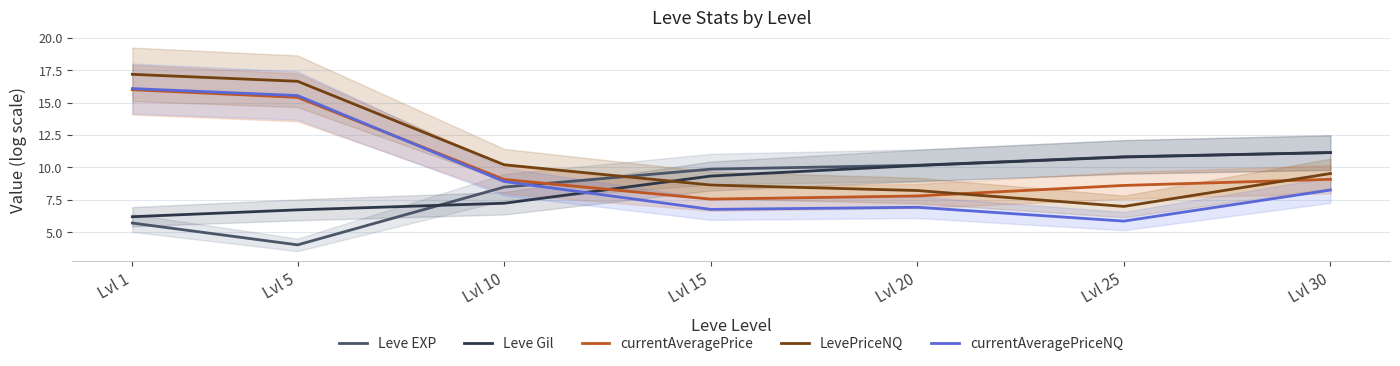

How many lines are shown in the chart?

5